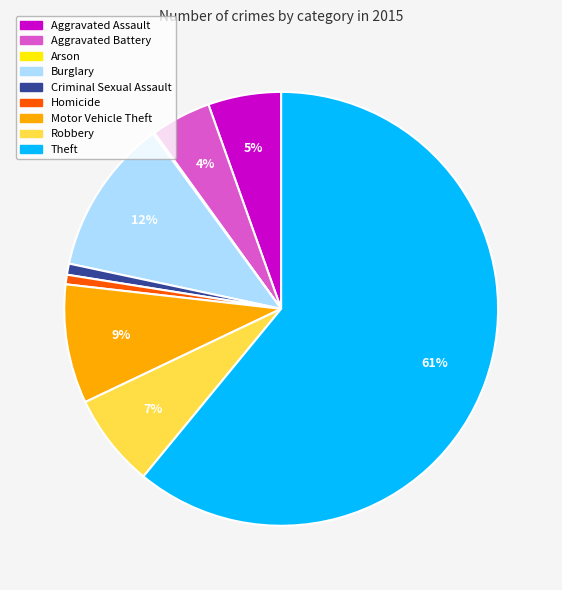

To the nearest percent, what percentage of the pie is Aggravated Battery?

4%